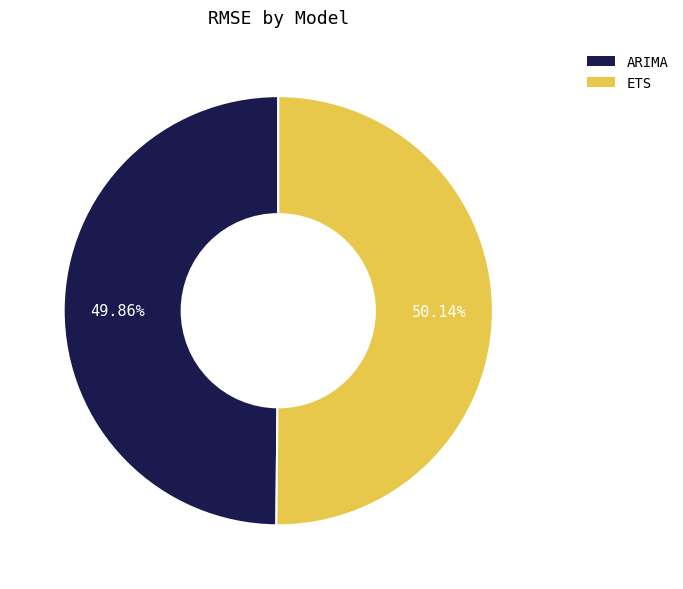

The ARIMA slice represents 50% of the pie. True or false?

True